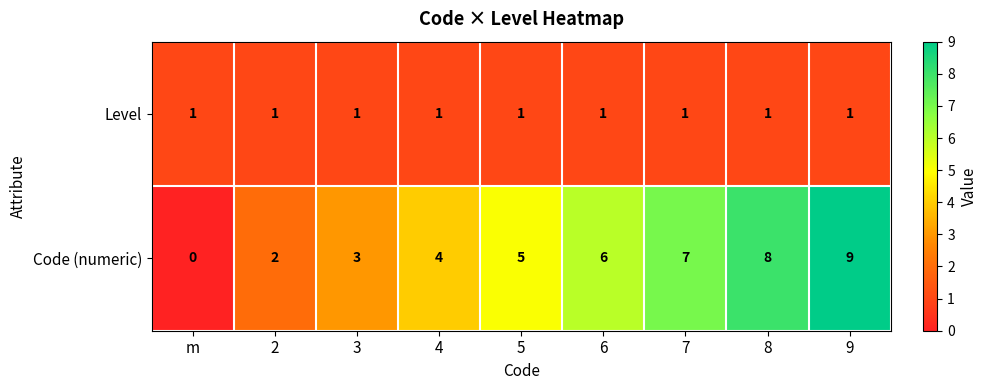

Which series has the largest total across all categories?

Code (numeric)